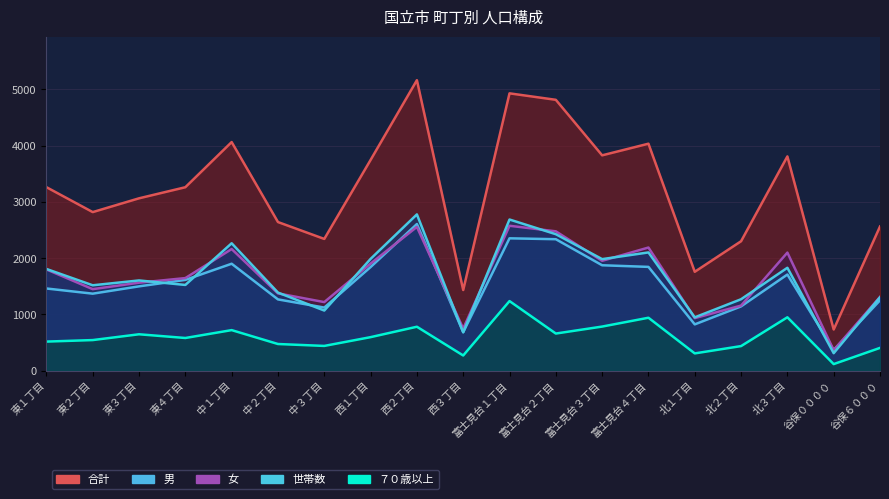

Is it true that 女 equals 1177 at 西１丁目?

False